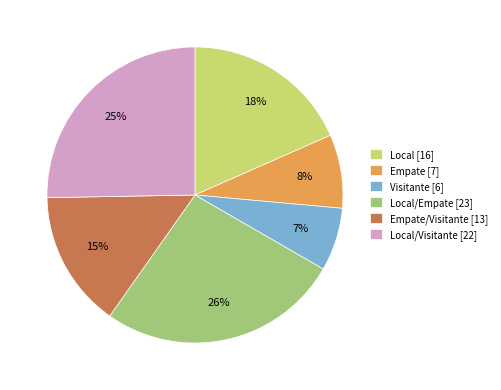

To the nearest percent, what is the combined percentage of Visitante [6] and Local [16]?

25%